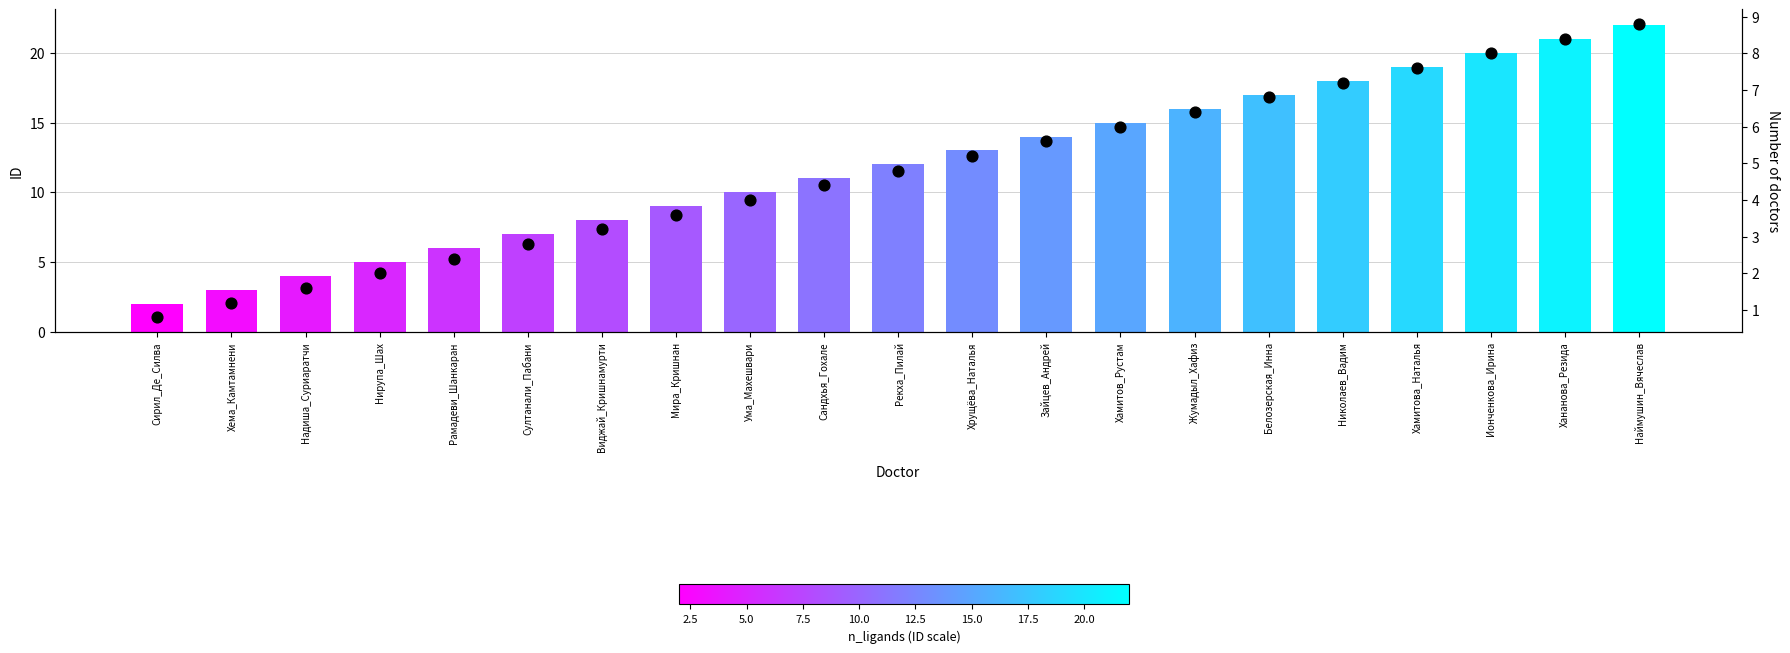

At how many categories does at least one series exceed 13?

9